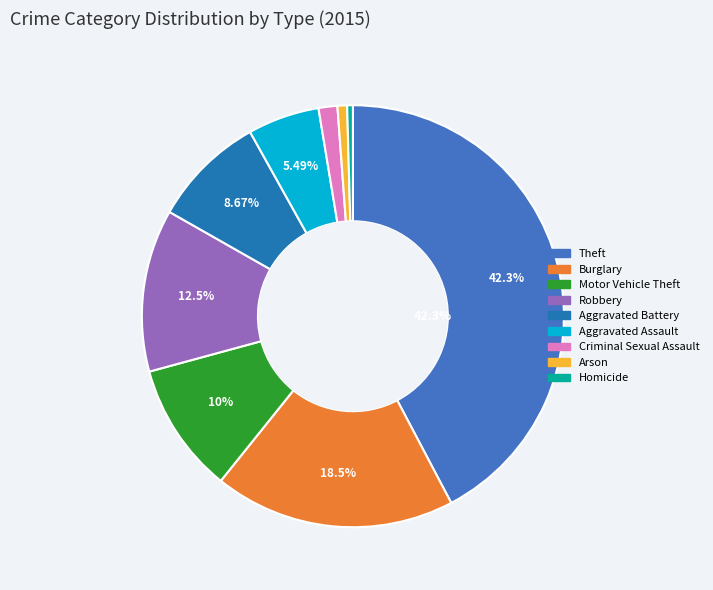

How many segments does this pie chart have?

9